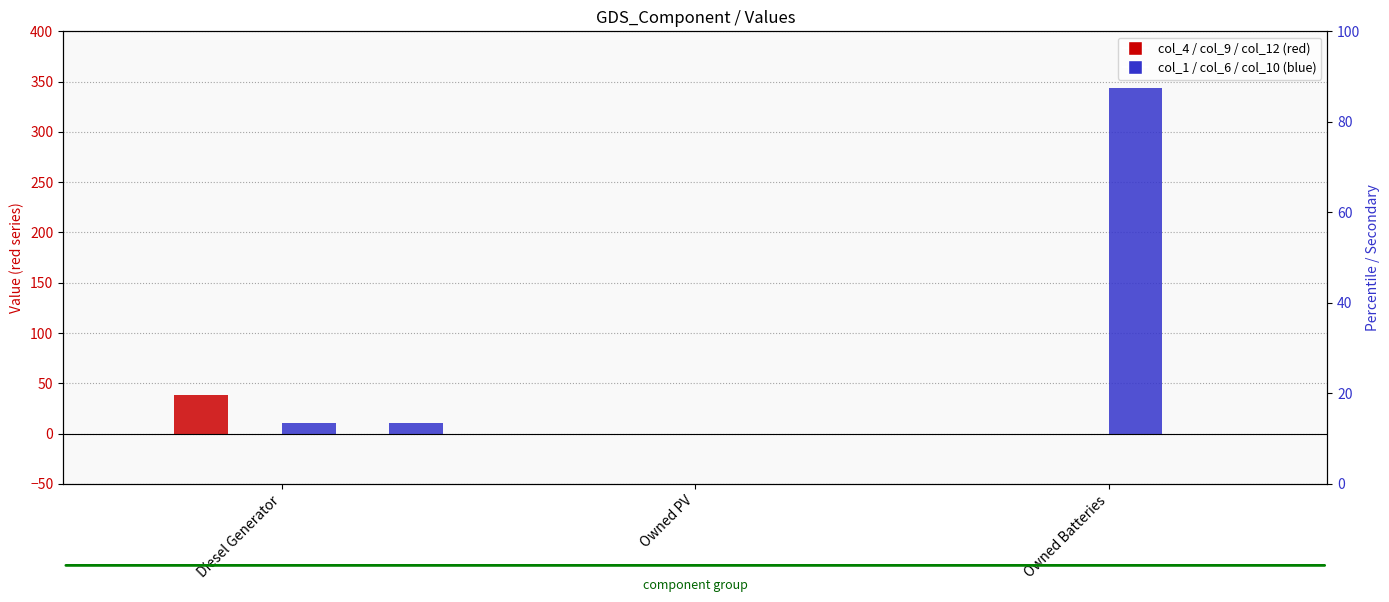

The value of col_10 at Owned PV is 0. True or false?

True